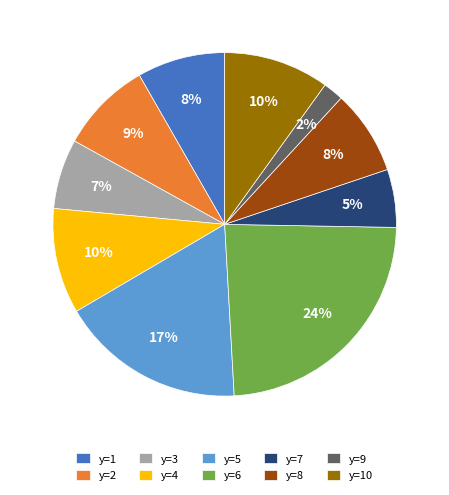

Count the number of slices in the pie.

10